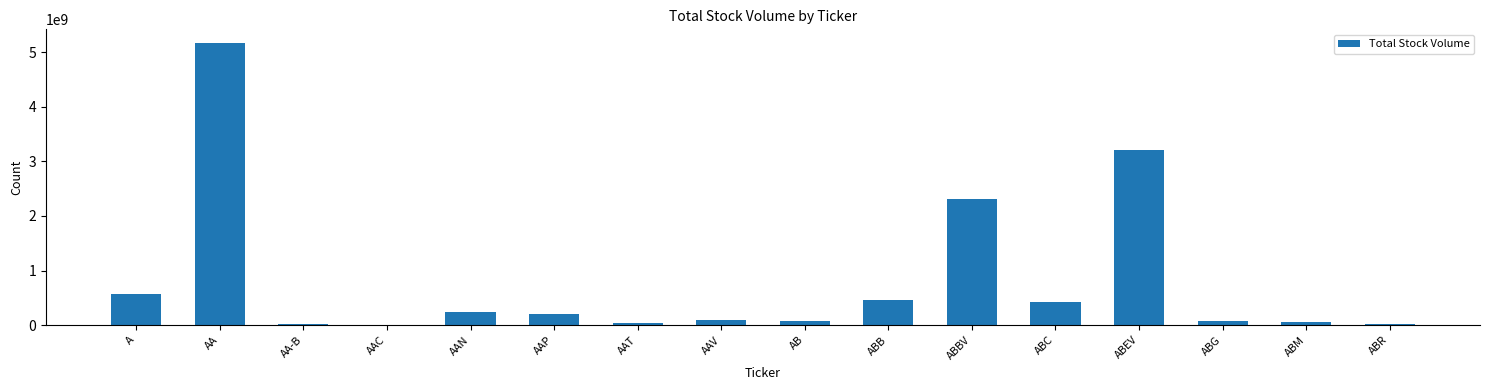

How many categories are shown in the chart?

16